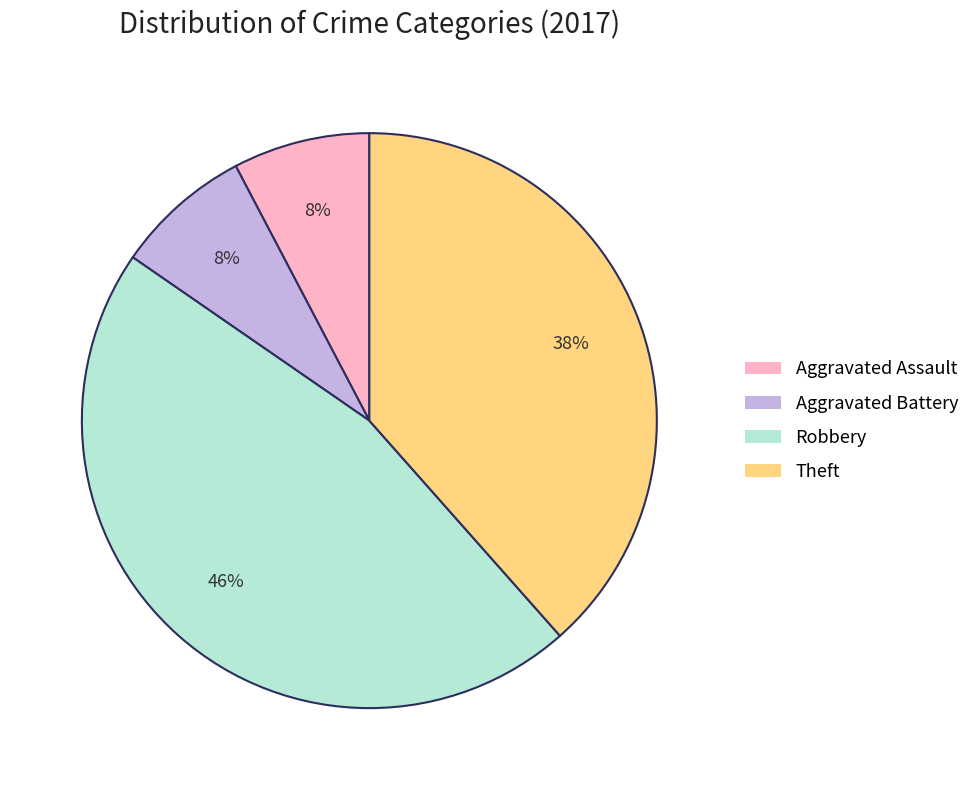

How many segments does this pie chart have?

4